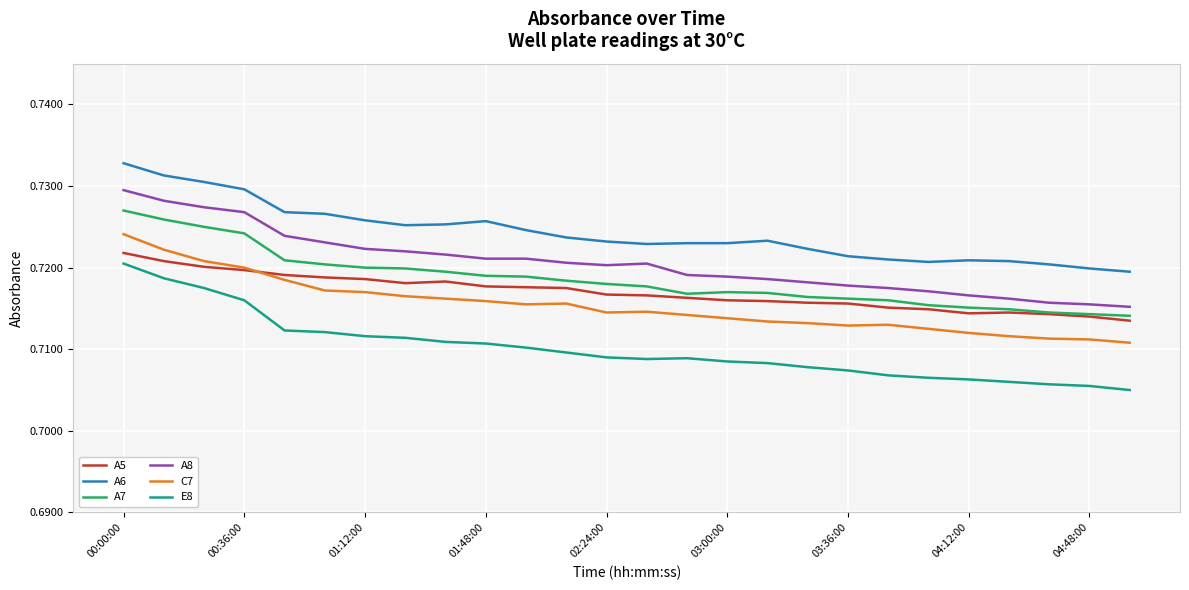

At how many categories does at least one series exceed 0?

26